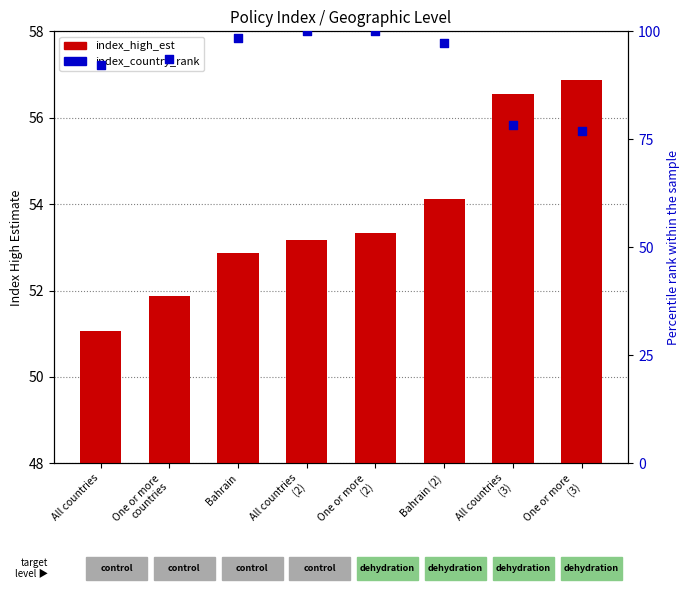

Which series has the largest Y range (max minus min)?

index_country_rank